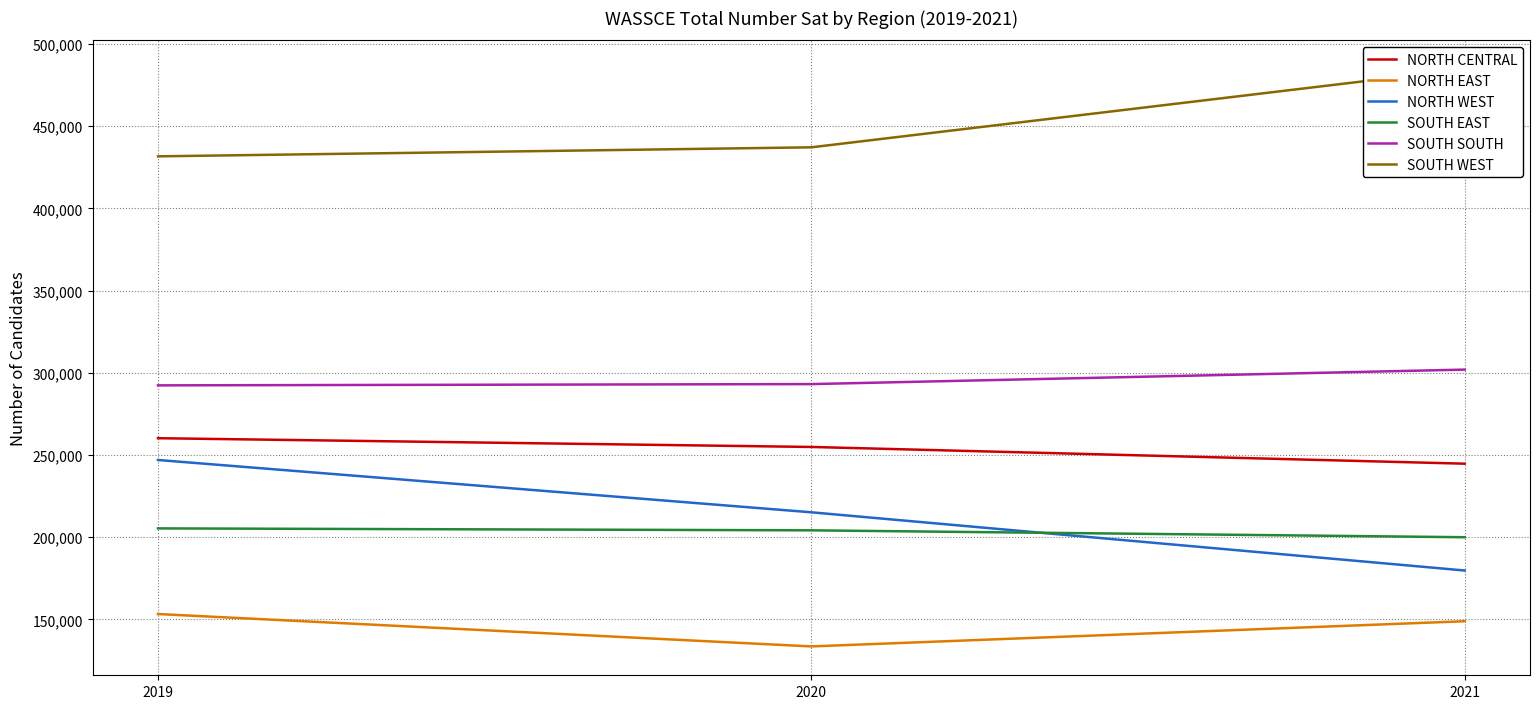

True or false: NORTH WEST has a value of 215160 at 2020.

True